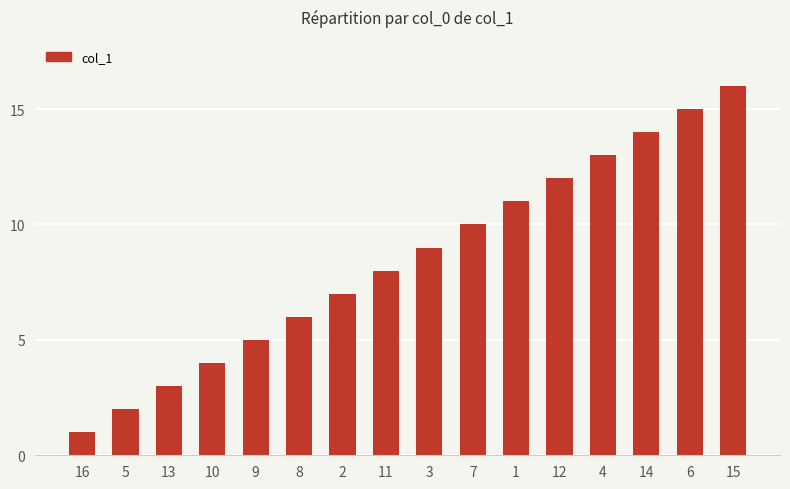

Where is the data nearest to the value 8?

11